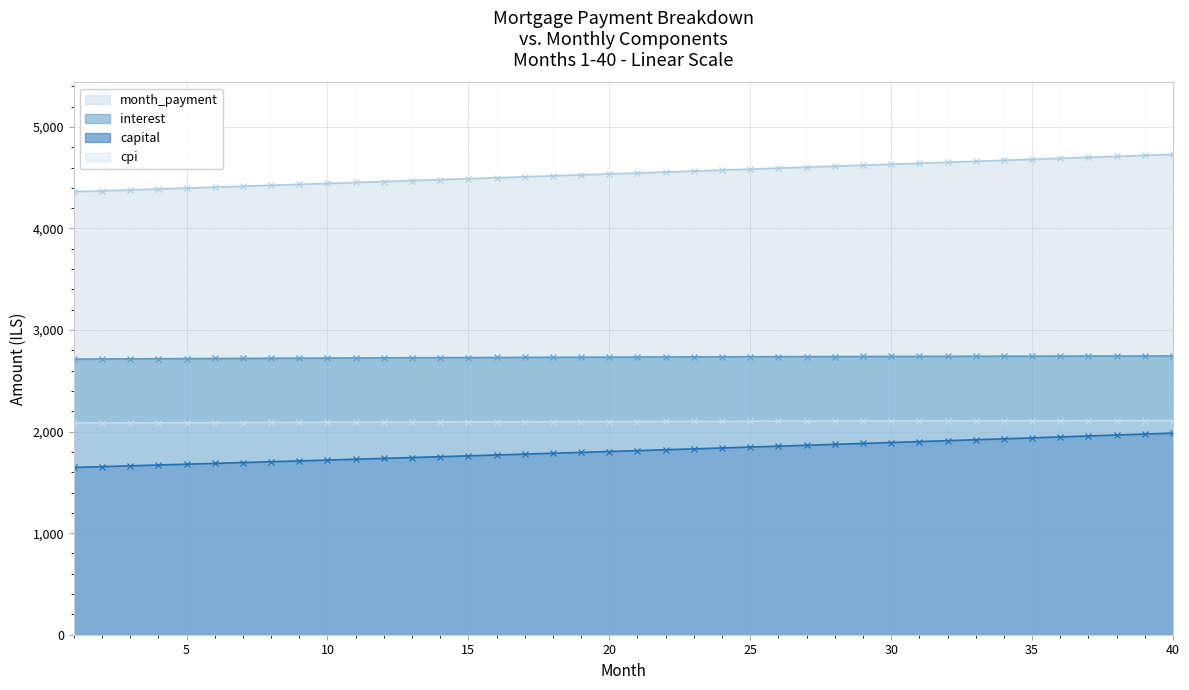

At which category is the sum across all series the highest?

40